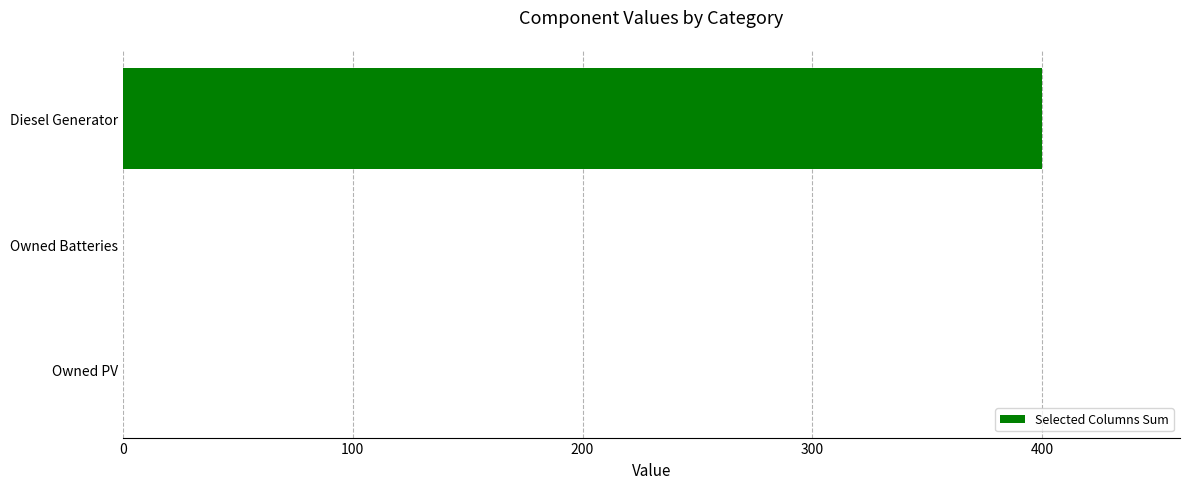

Reading top to bottom, what are all the values shown in this chart?

Diesel Generator=400	Owned Batteries=0	Owned PV=0